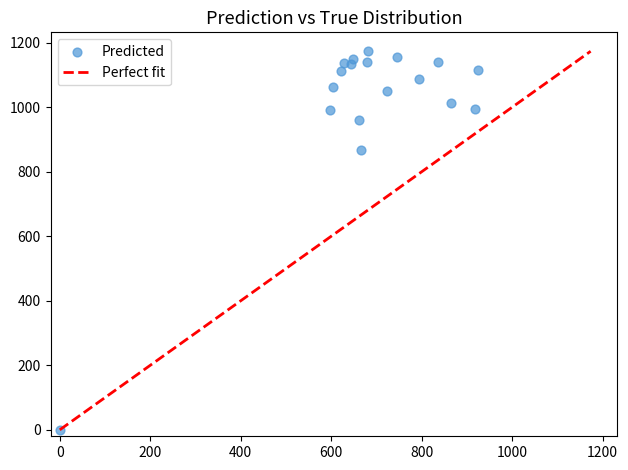

What is the range of X values (max minus min)?

924.8